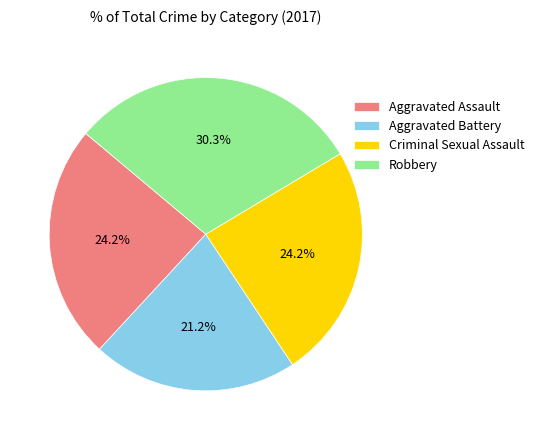

Between Aggravated Assault and Robbery, which is larger?

Robbery